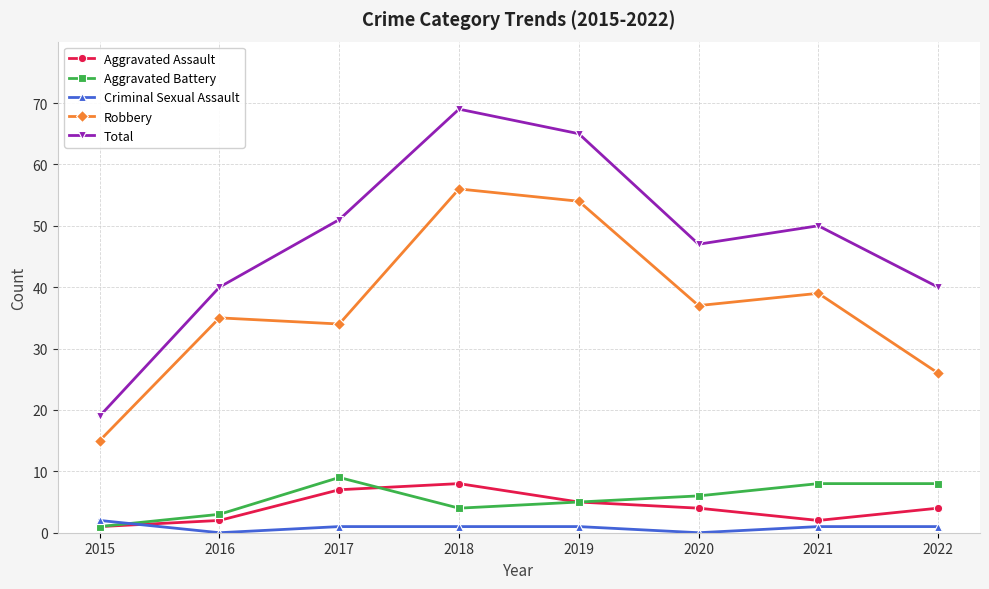

What is the spread (max minus min) of values at 2017?

50